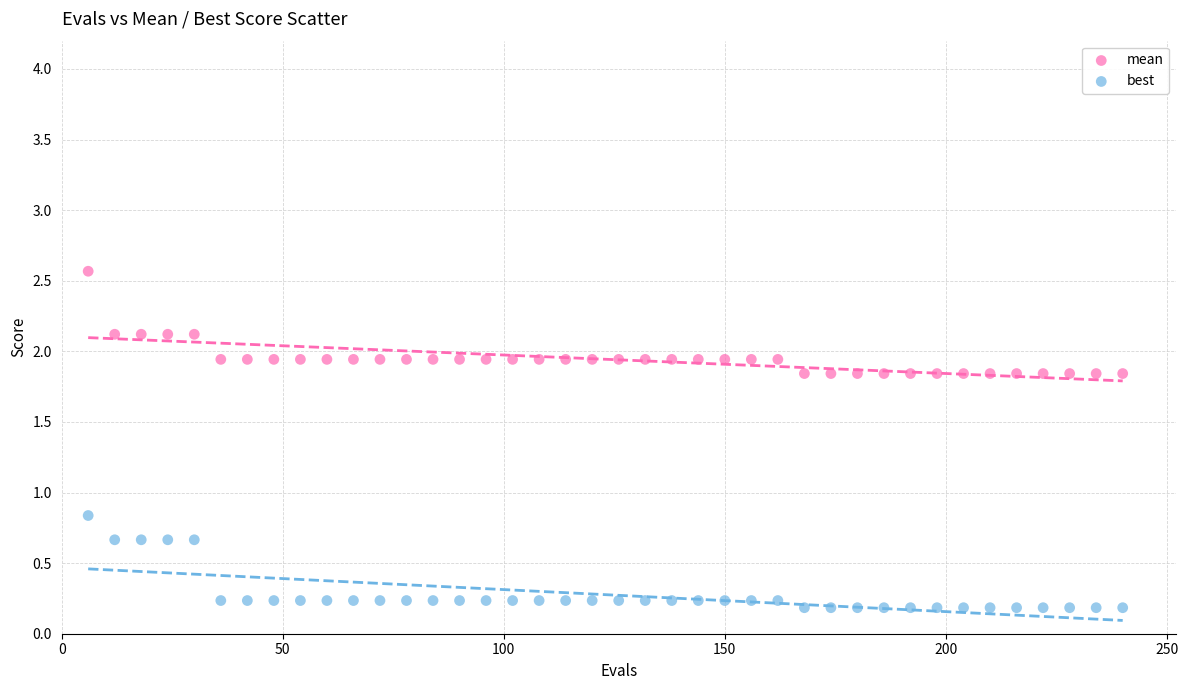

What are all the series names shown in the legend?

mean, best